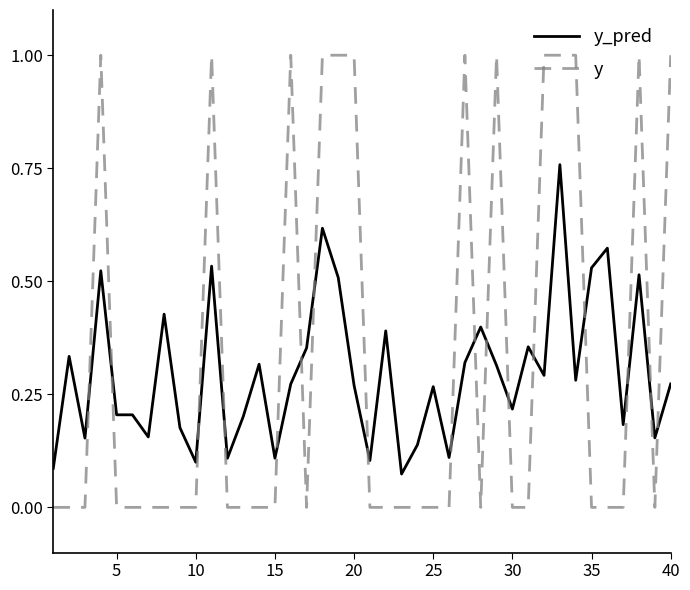

After their last crossing, which series has the higher values: y_pred or y?

y